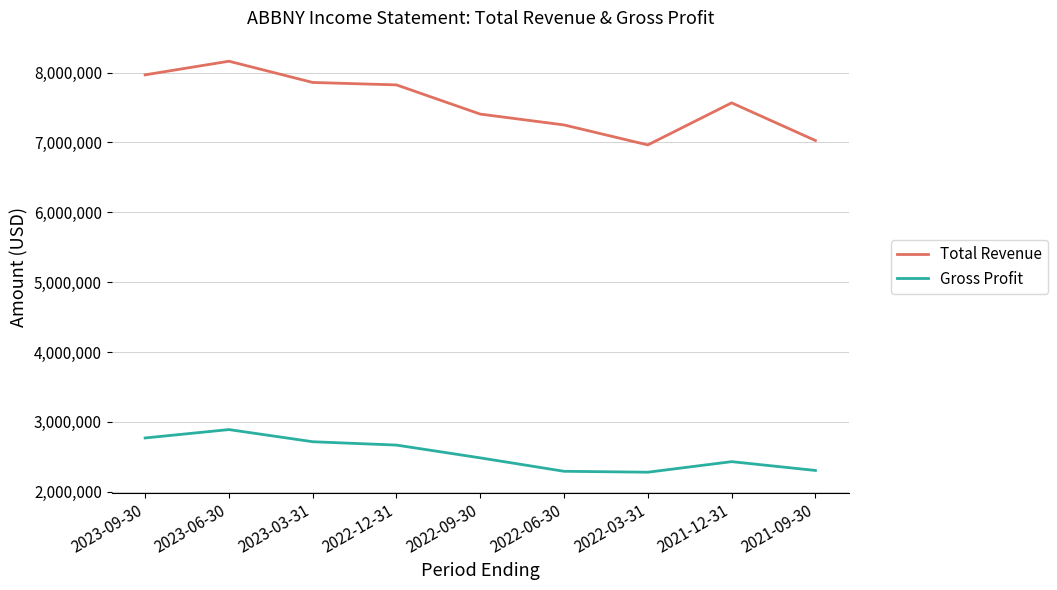

Rank the series by their average value, from lowest to highest.

Gross Profit, Total Revenue